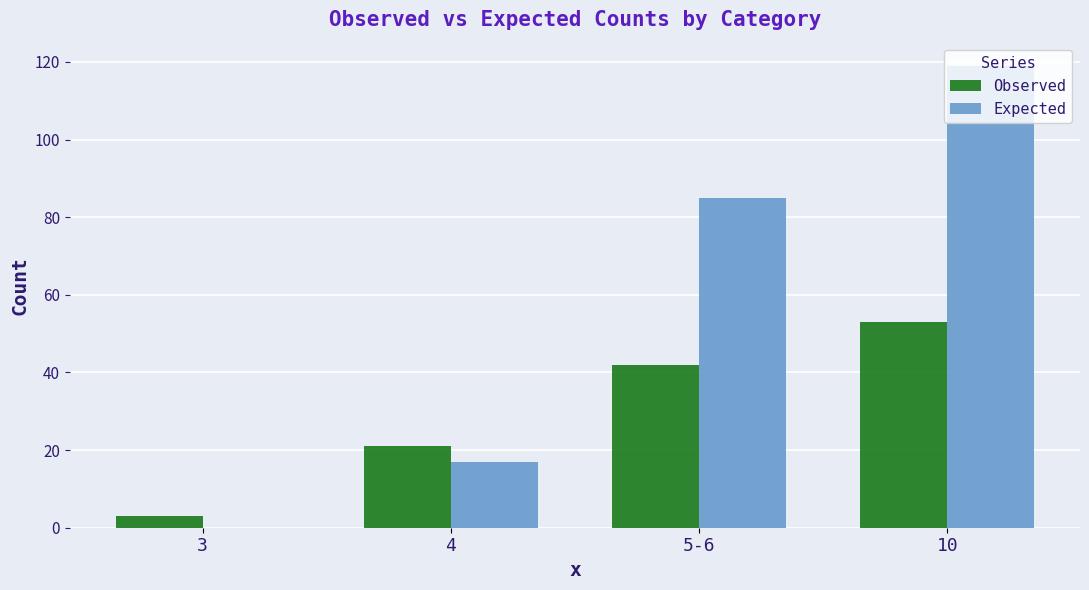

At which category is the sum across all series the highest?

10